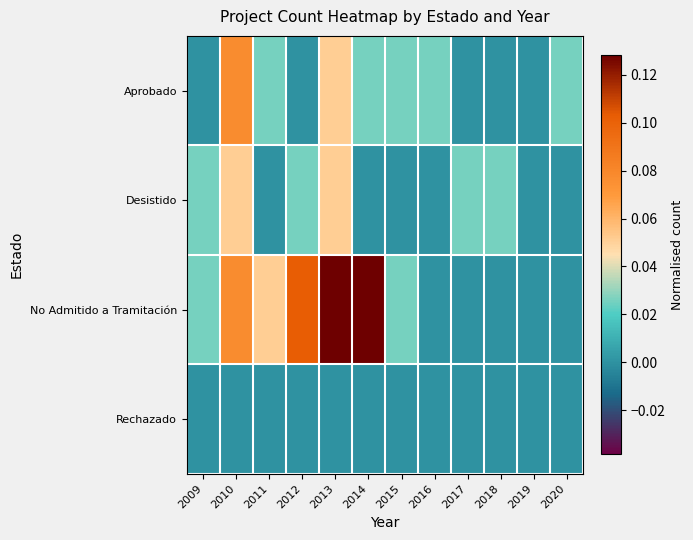

Which series has the largest total across all categories?

No Admitido a Tramitación